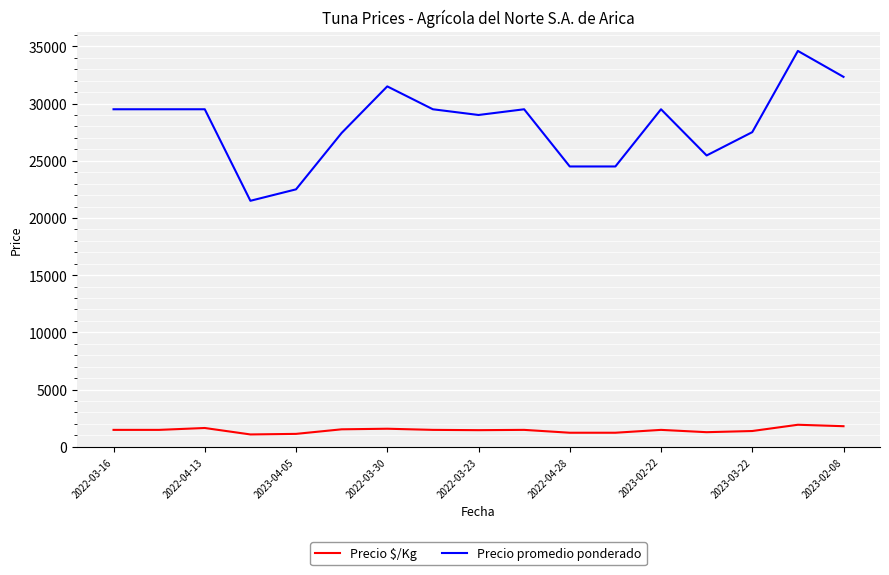

Which series has the largest range (max minus min)?

Precio promedio ponderado